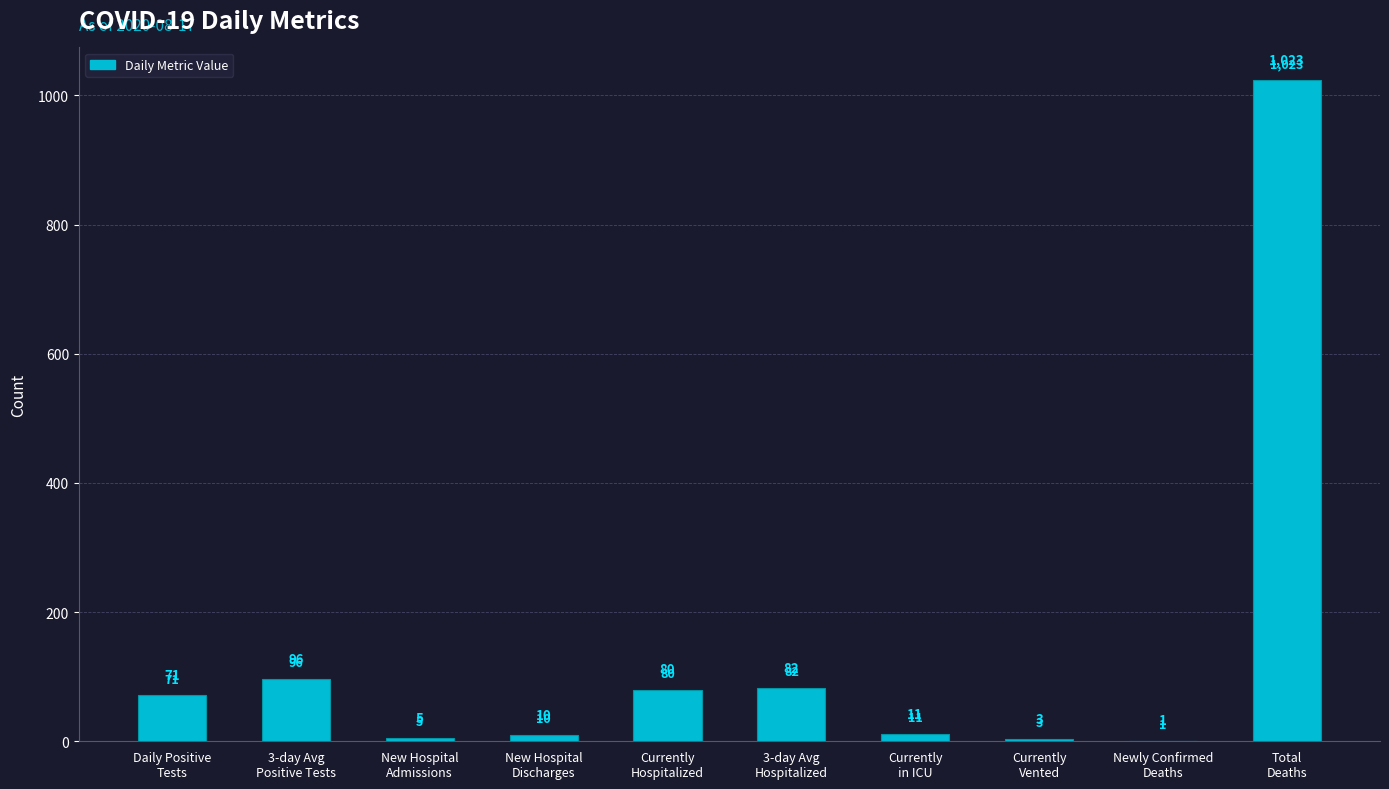

Between Currently
Vented and New Hospital
Discharges, which is larger?

New Hospital
Discharges